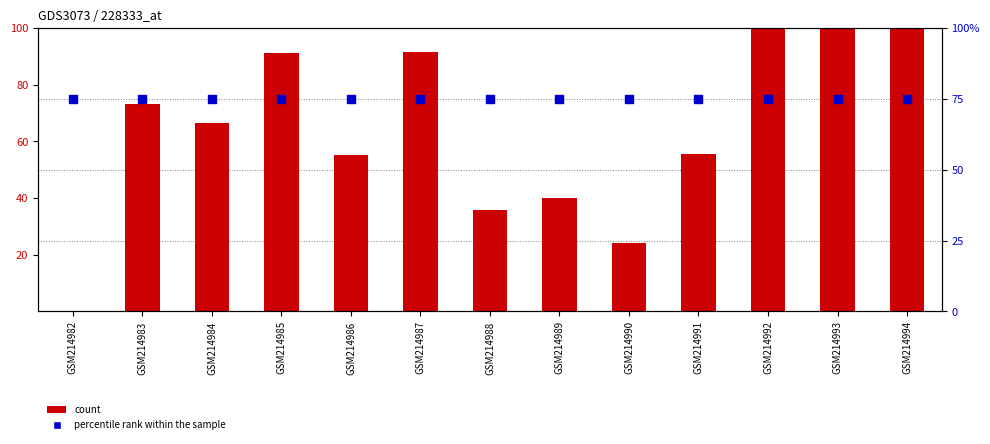

Is the value of count at GSM214983 greater than the value of percentile rank within the sample at GSM214992?

No